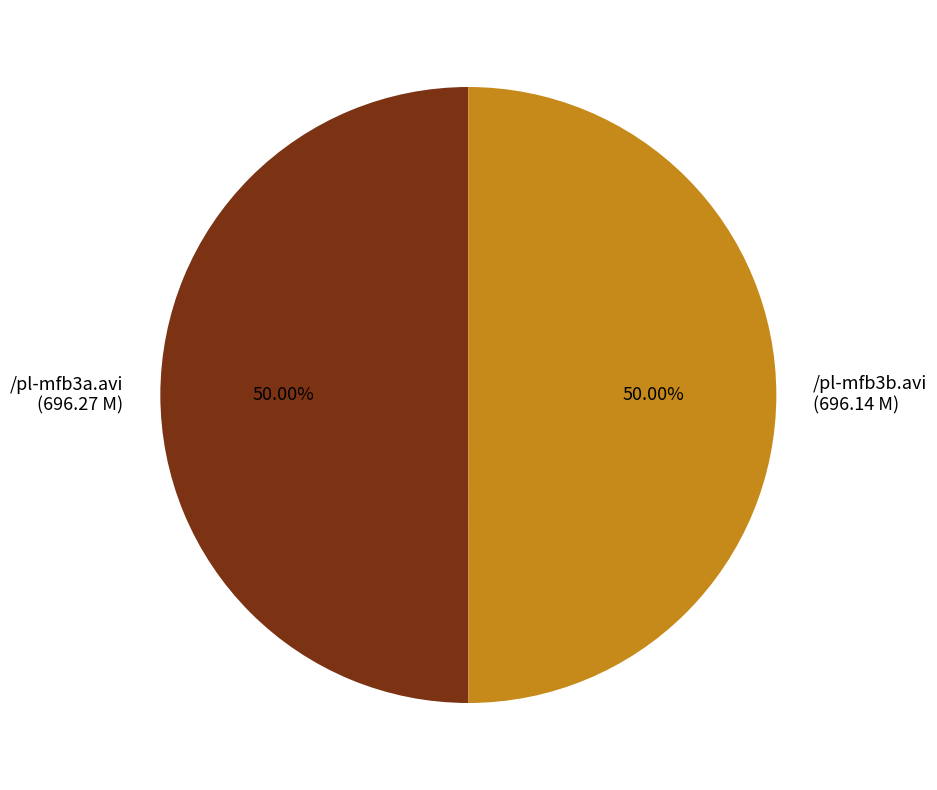

Count the number of slices in the pie.

2